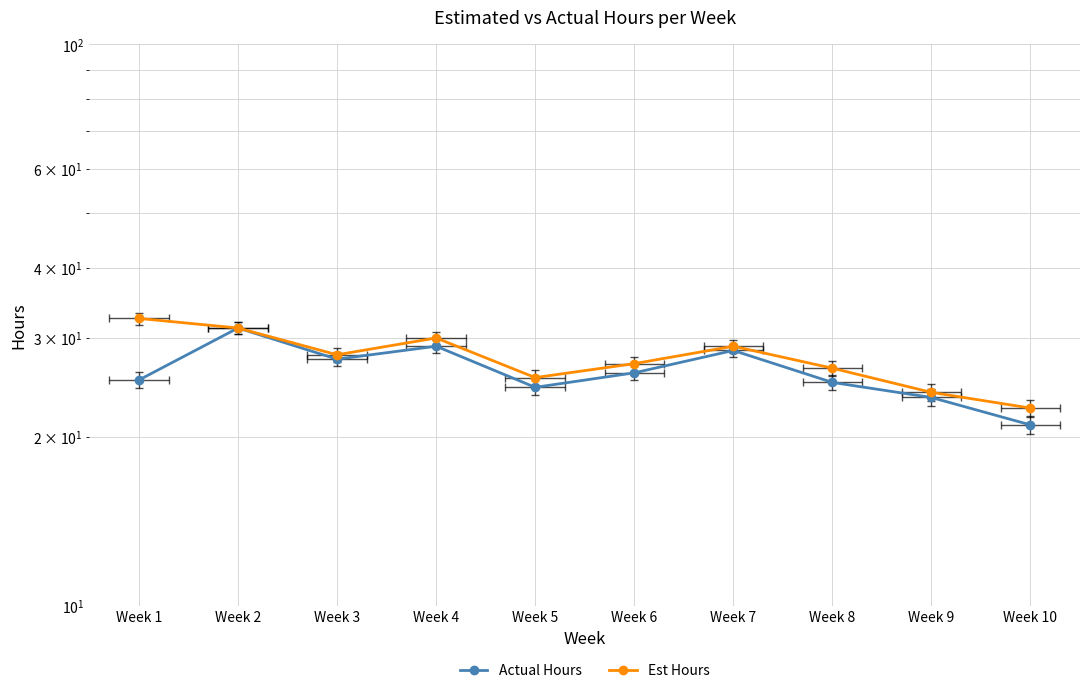

True or false: Est Hours and Actual Hours cross at least once.

False